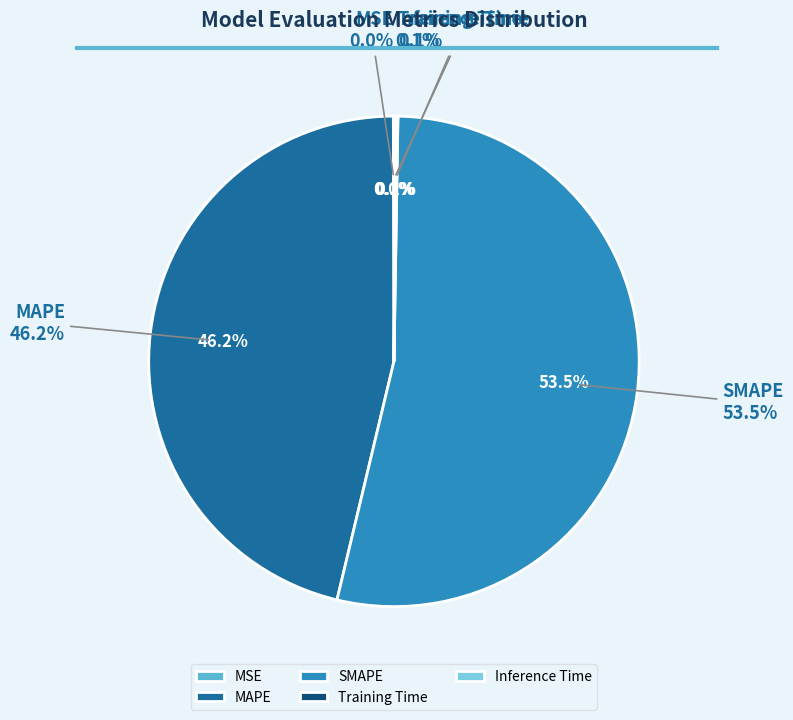

What percentage is the MAPE slice, to the nearest percent?

46%